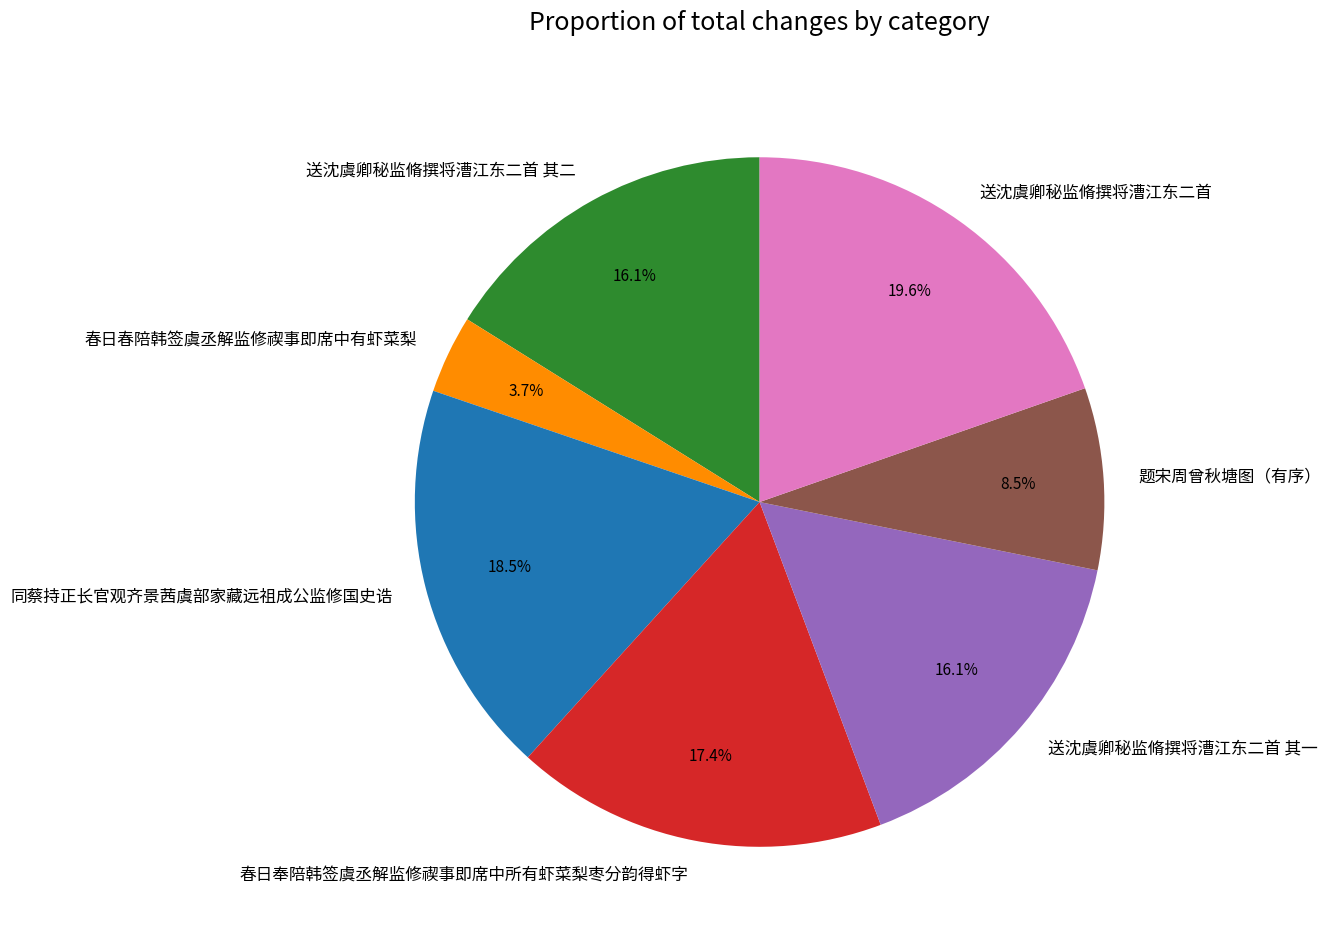

To the nearest percent, what portion does 送沈虞卿秘监脩撰将漕江东二首 represent?

20%